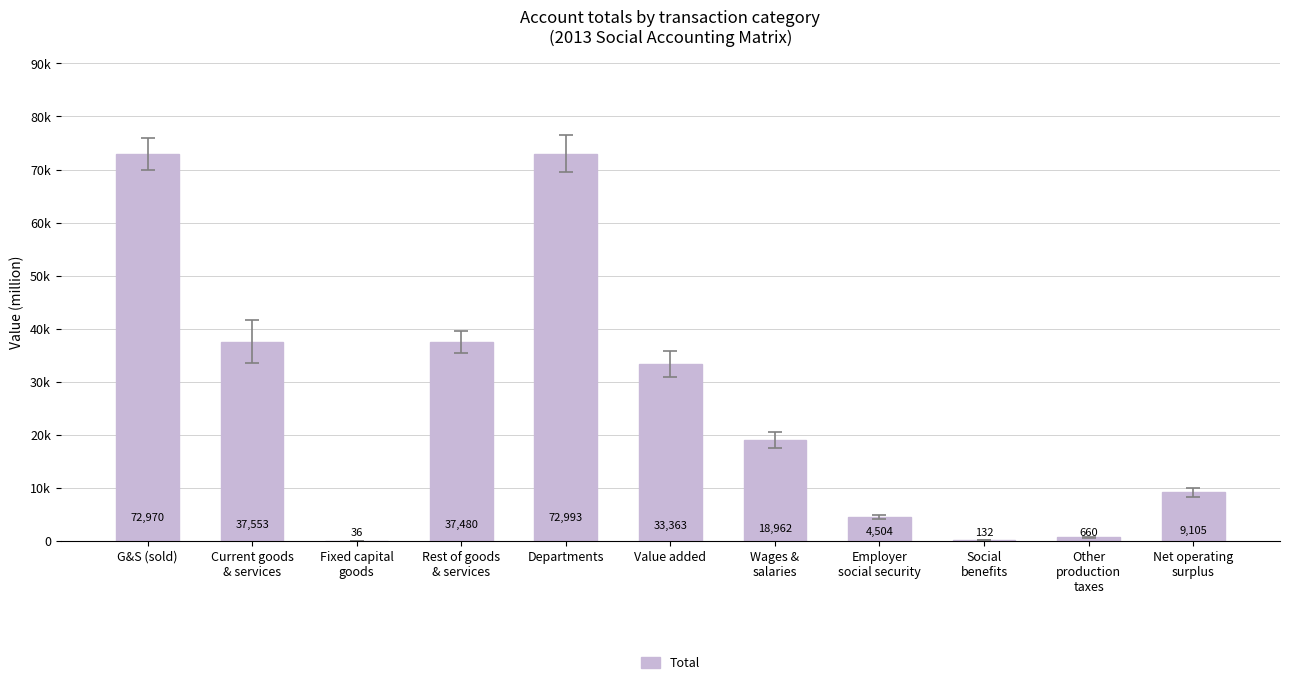

How many data points does each series have?

11